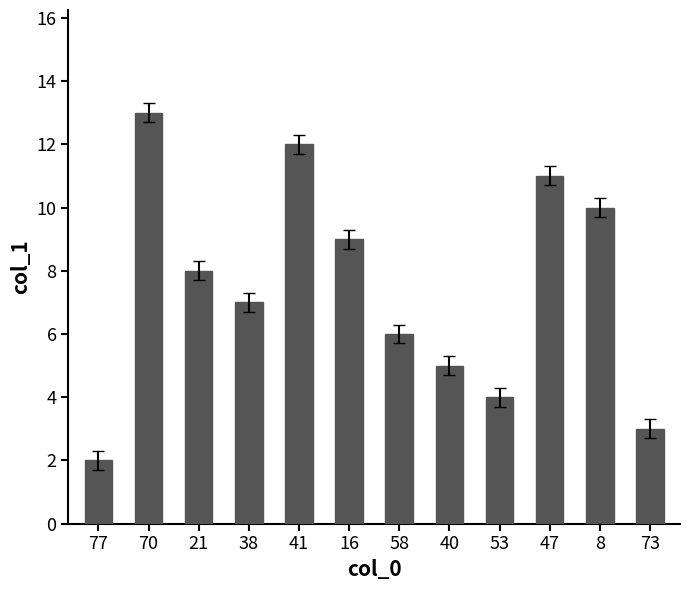

What is the label of the 1st bar from the right?

73